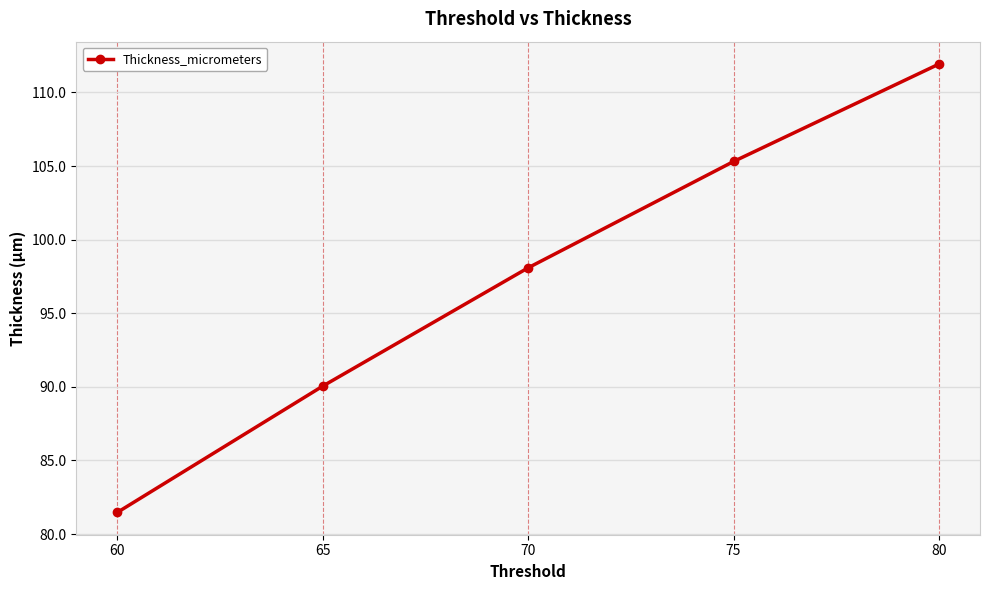

What is the value of the 2nd point from the left?

90.1